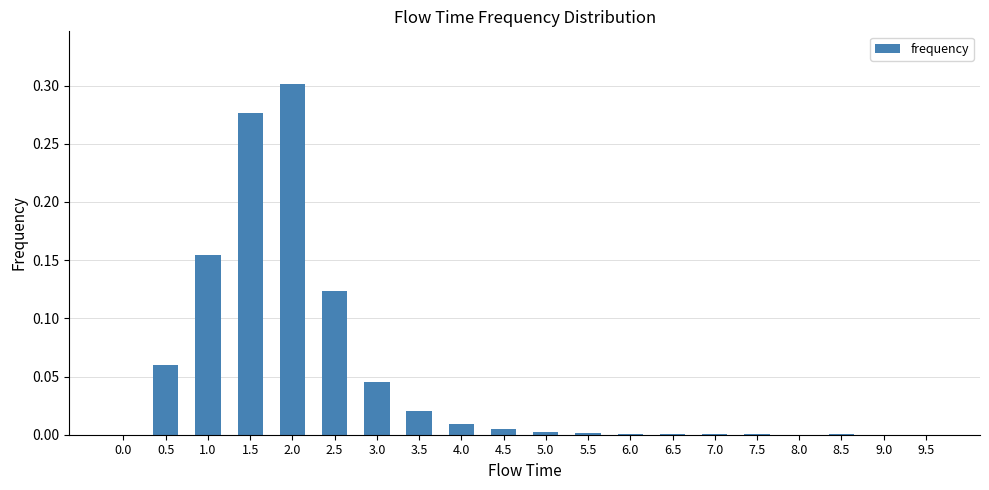

Are the bars horizontal?

No